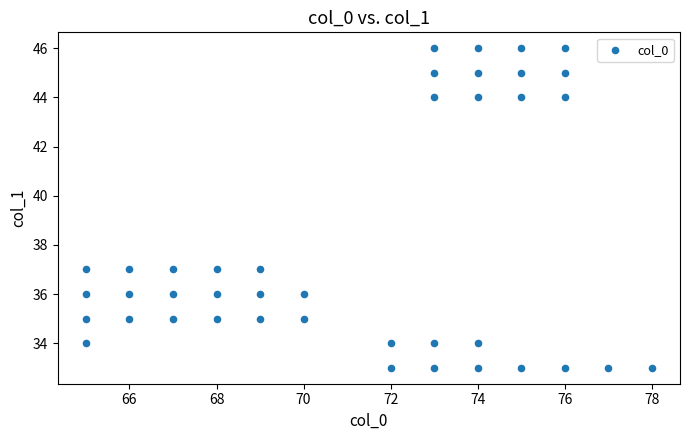

What is the range of Y values (max minus min)?

13